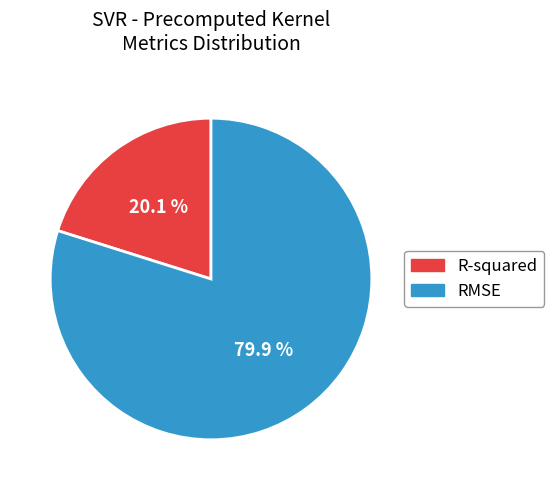

What percentage is the RMSE slice, to the nearest percent?

80%